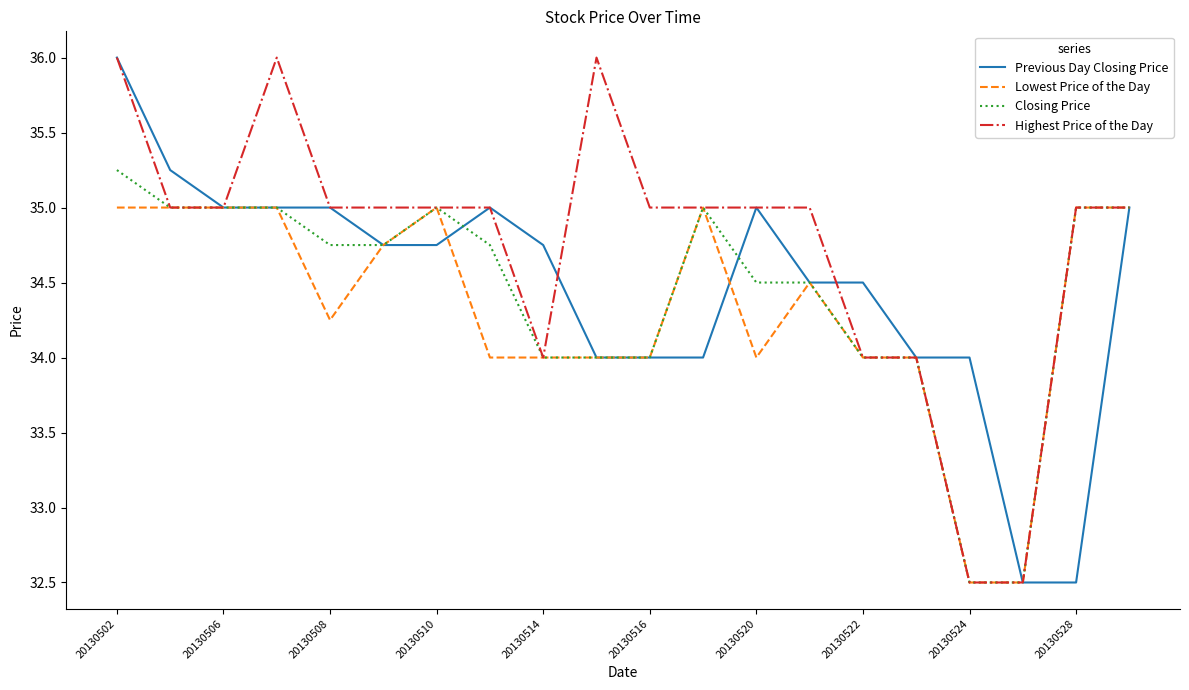

What is the greatest value displayed?

36.0